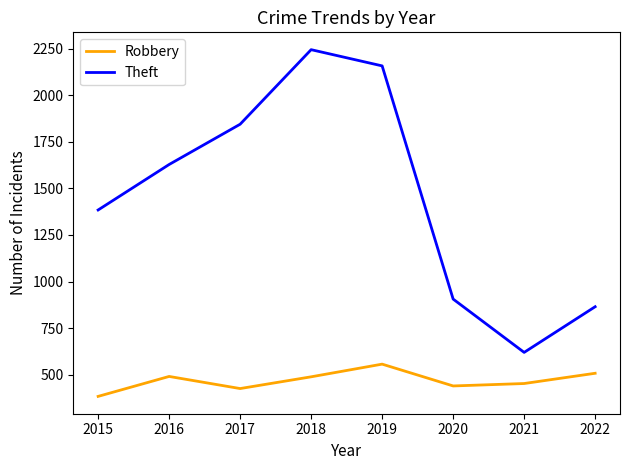

How many lines are shown in the chart?

2